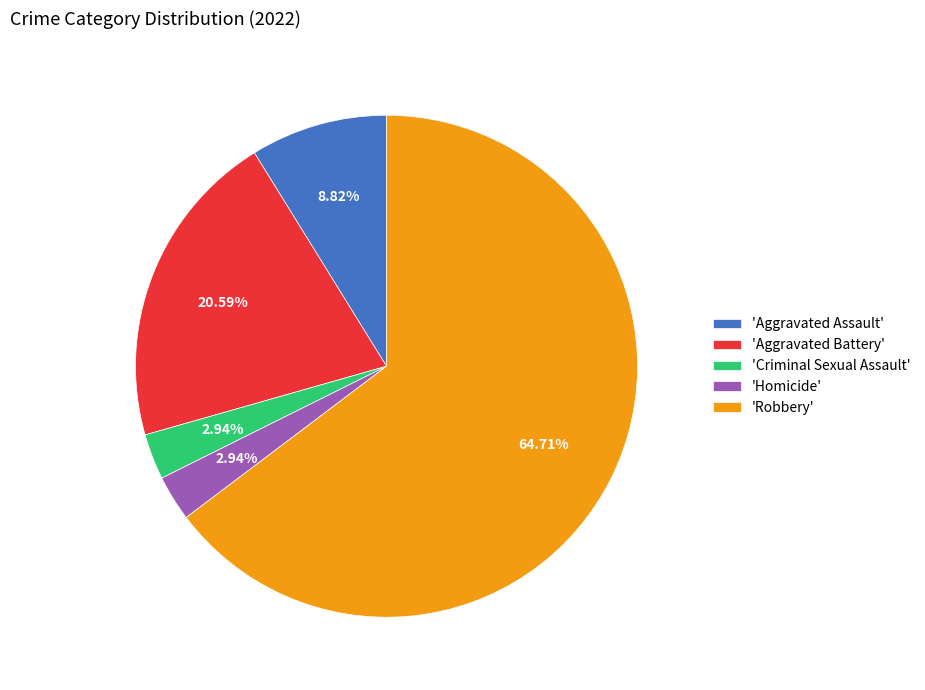

Which has a higher value, 'Aggravated Assault' or 'Aggravated Battery'?

'Aggravated Battery'